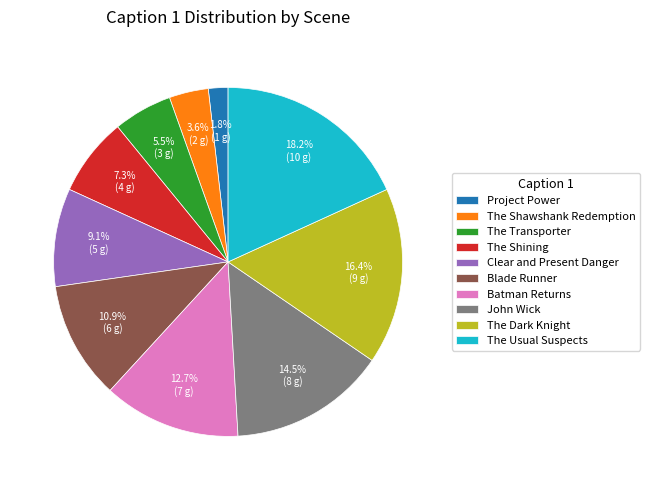

What is the smallest slice in the pie chart?

Project Power